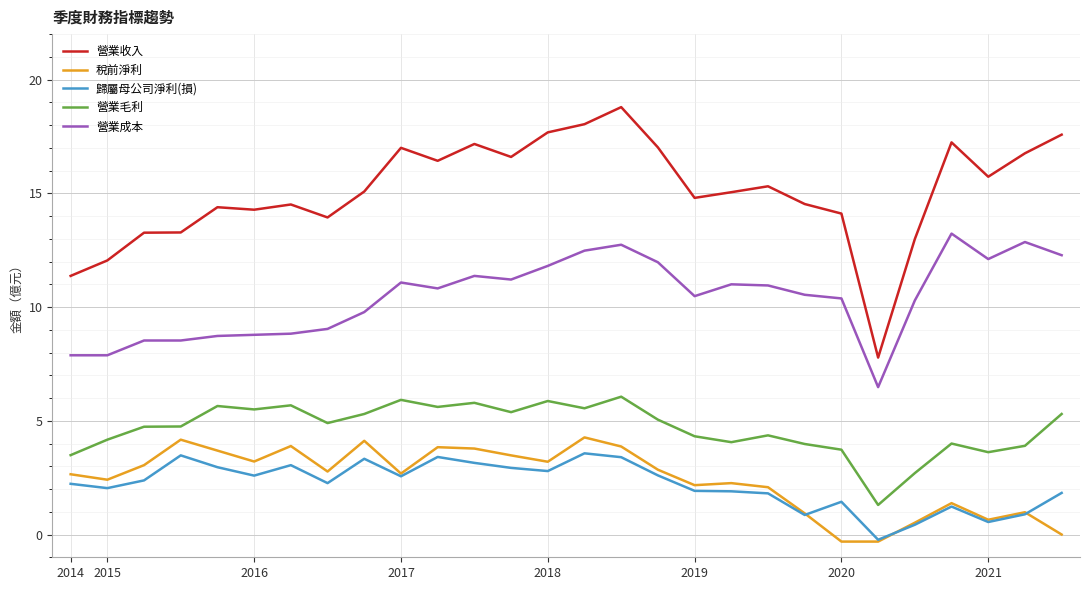

Does the chart have visible grid lines?

Yes